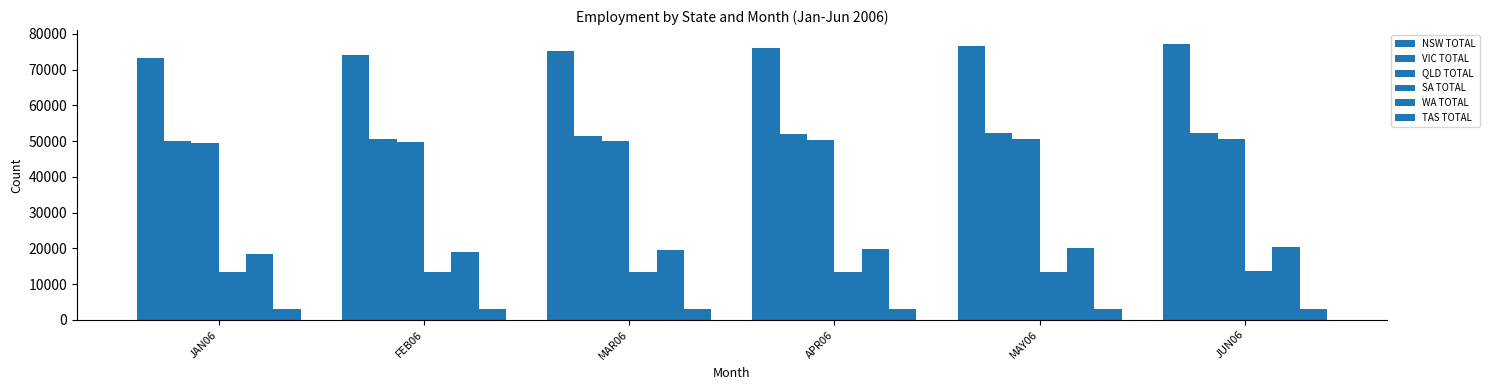

Rank the series at APR06 from lowest to highest value.

TAS TOTAL, SA TOTAL, WA TOTAL, QLD TOTAL, VIC TOTAL, NSW TOTAL